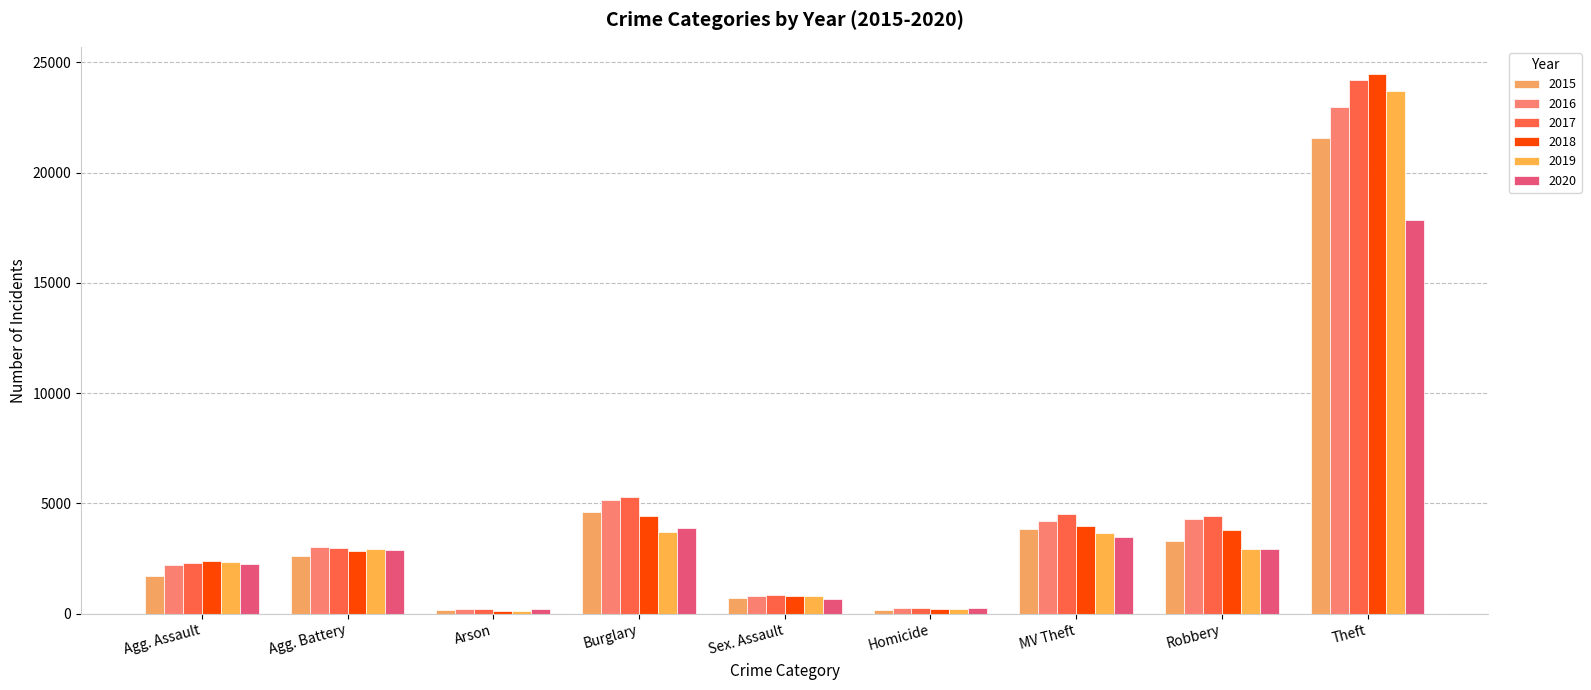

How many data points in 2017 are less than 2968?

4